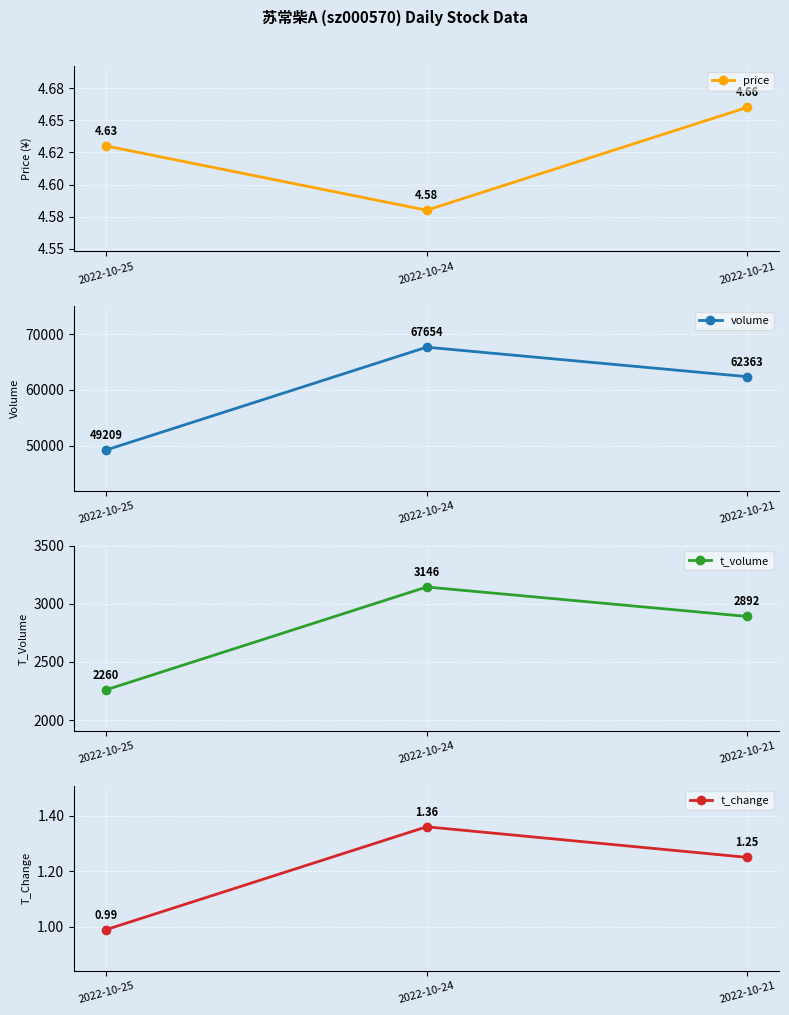

The value of price at 2022-10-21 is 4.7. True or false?

True